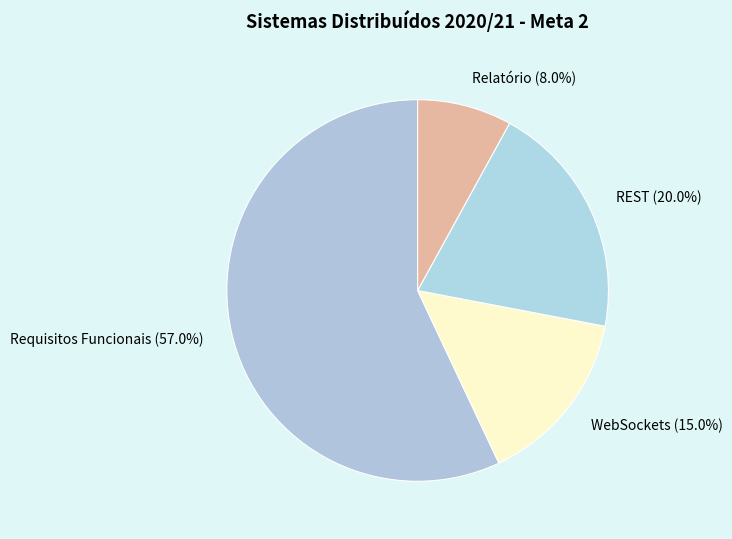

What is the smallest slice in the pie chart?

Relatório